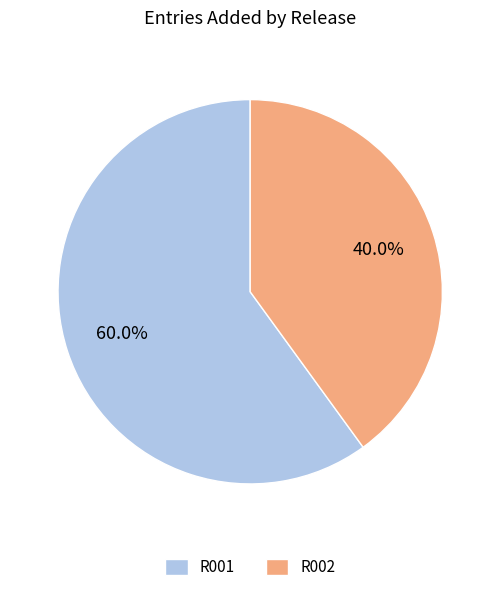

Does any single category account for the majority?

Yes